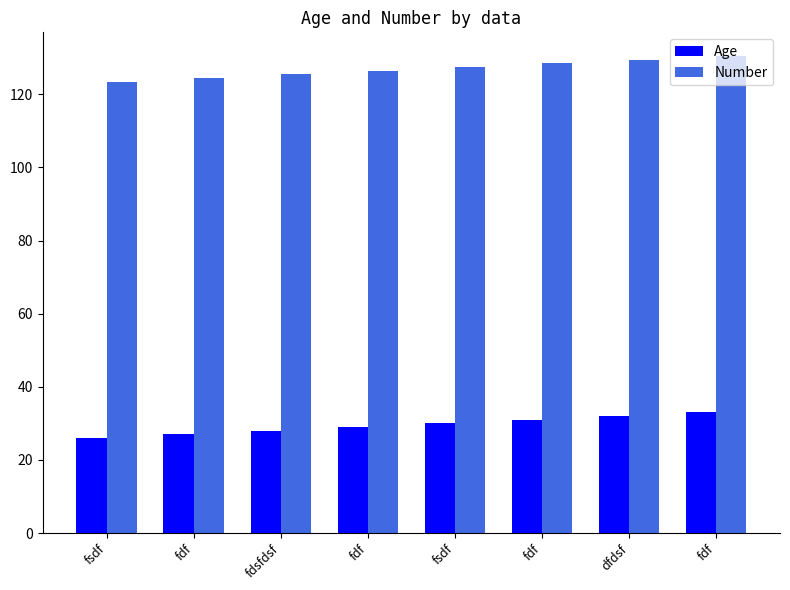

The Number series shows 129.4 at dfdsf. True or false?

True